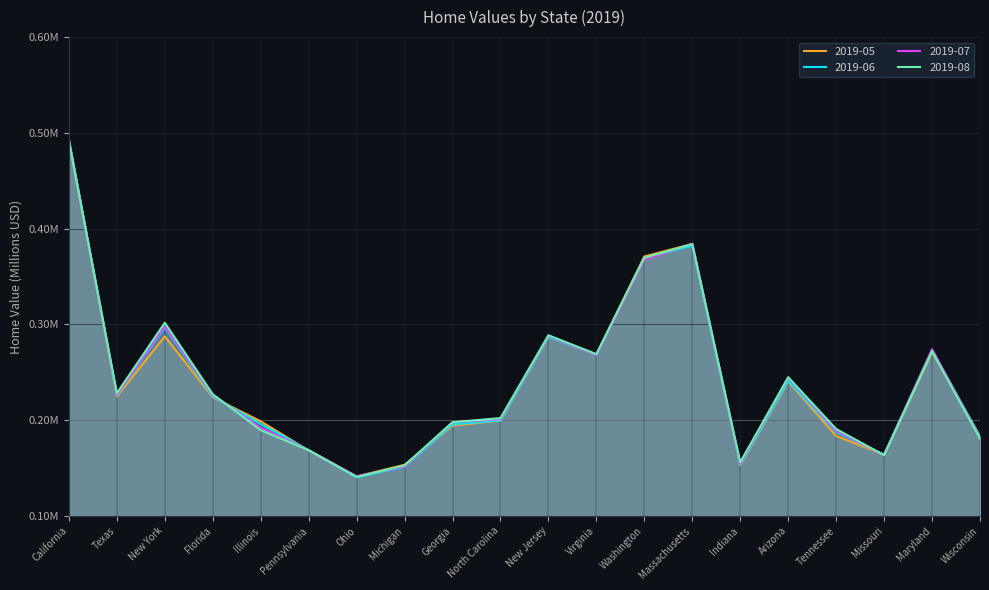

The value of 2019-07 at Georgia is 0.2. True or false?

True